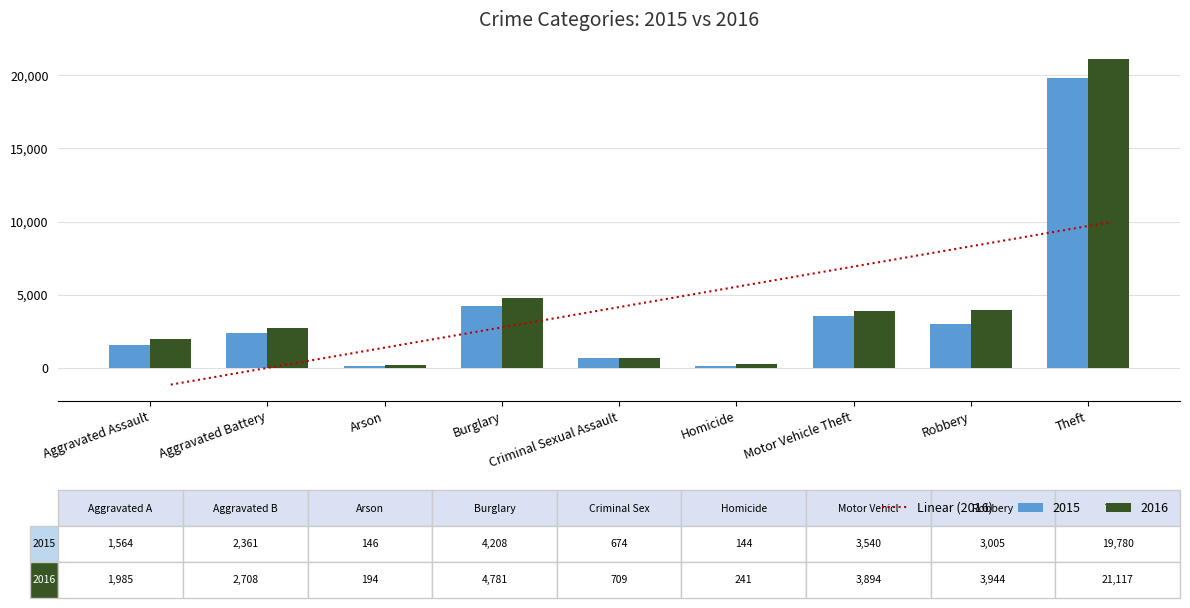

List the series in order of their overall mean, highest first.

2016, 2015